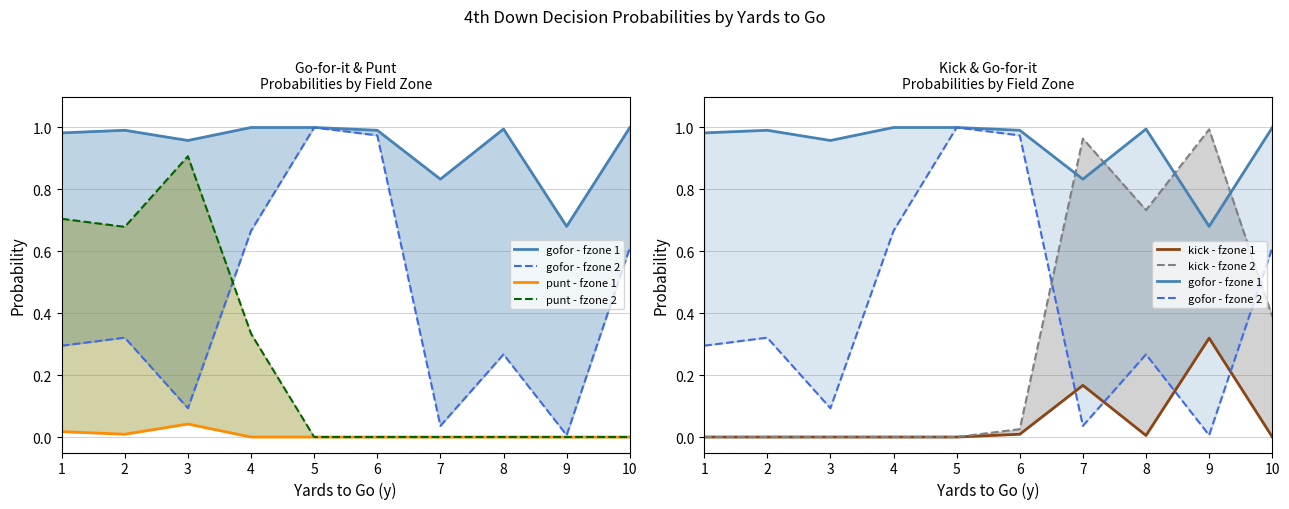

What are all the series names shown in the legend?

gofor - fzone 1, gofor - fzone 2, punt - fzone 1, punt - fzone 2, kick - fzone 1, kick - fzone 2